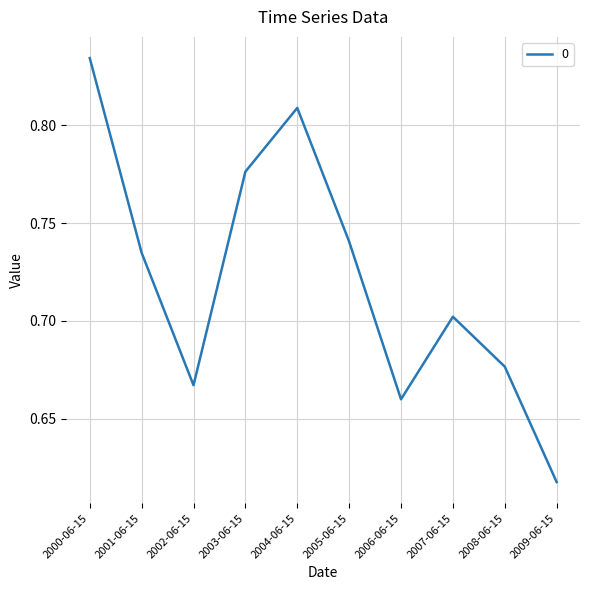

What position from the left is 2006-06-15?

7